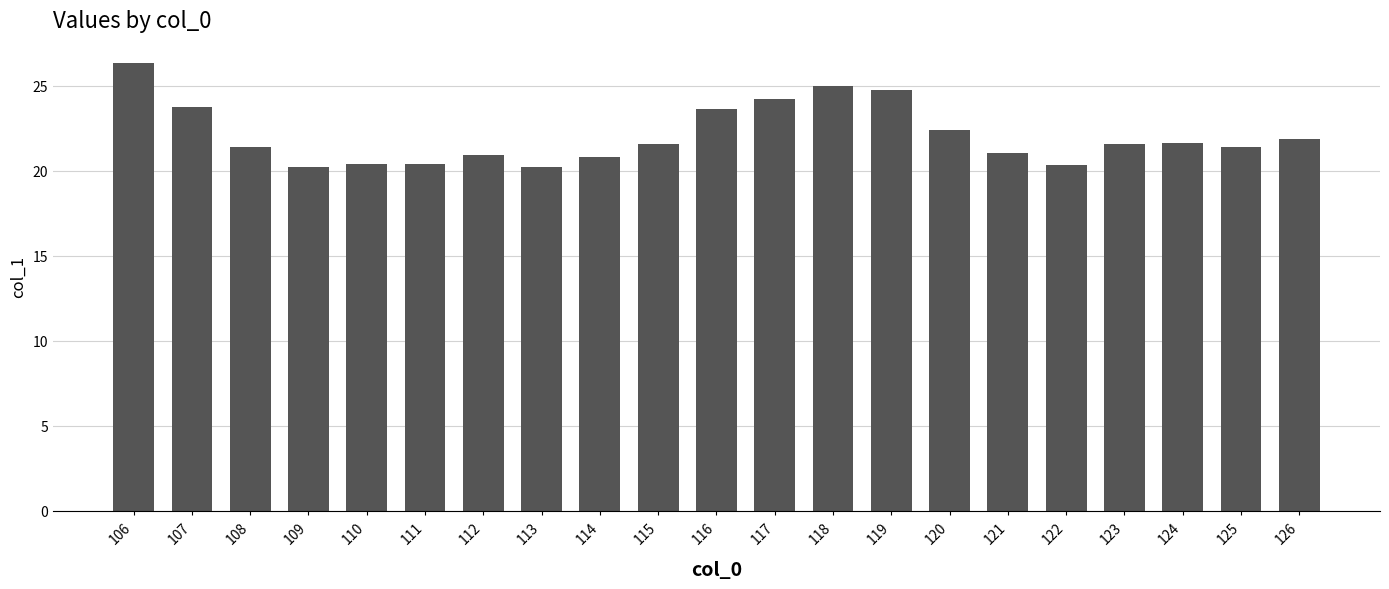

What is the difference between the maximum and minimum values?

6.1